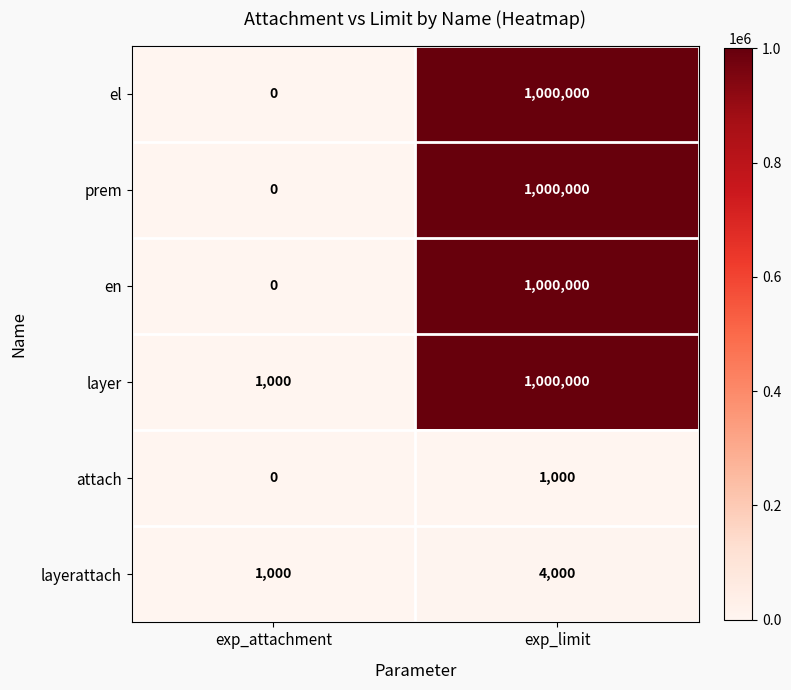

True or false: attach has a value of 533 at exp_attachment.

False